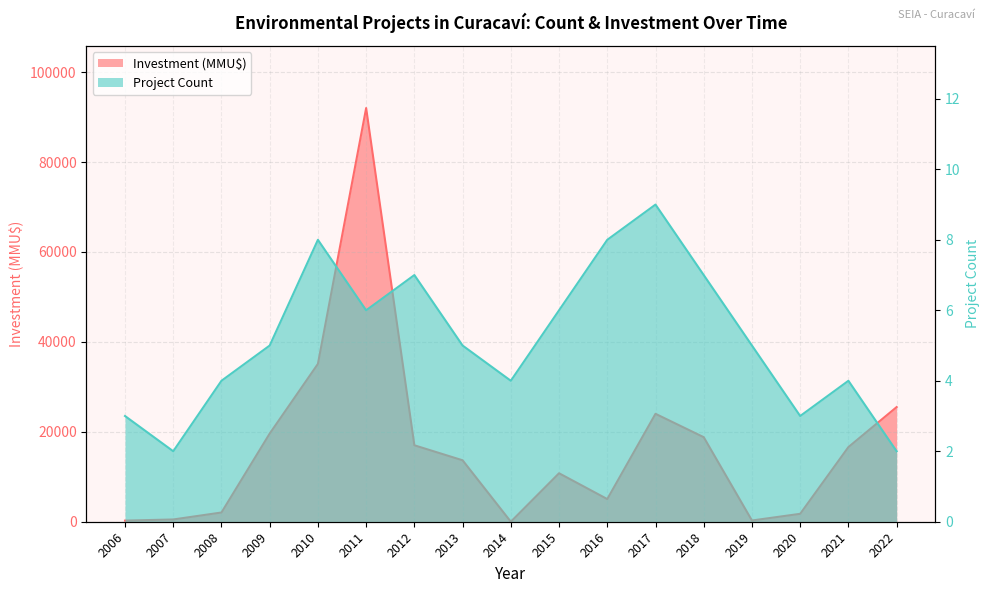

What is the average value of the Project Count series?

5